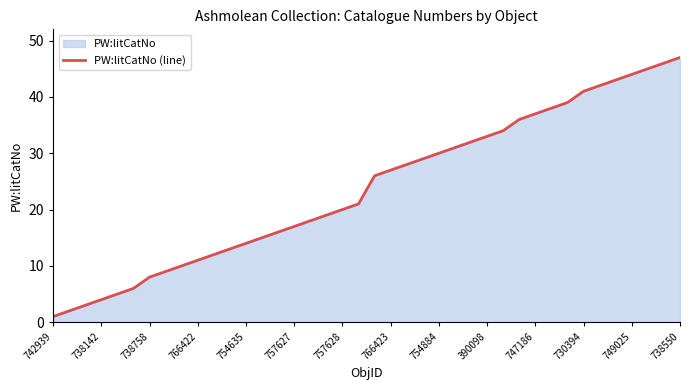

What is the difference between the maximum and minimum values?

46